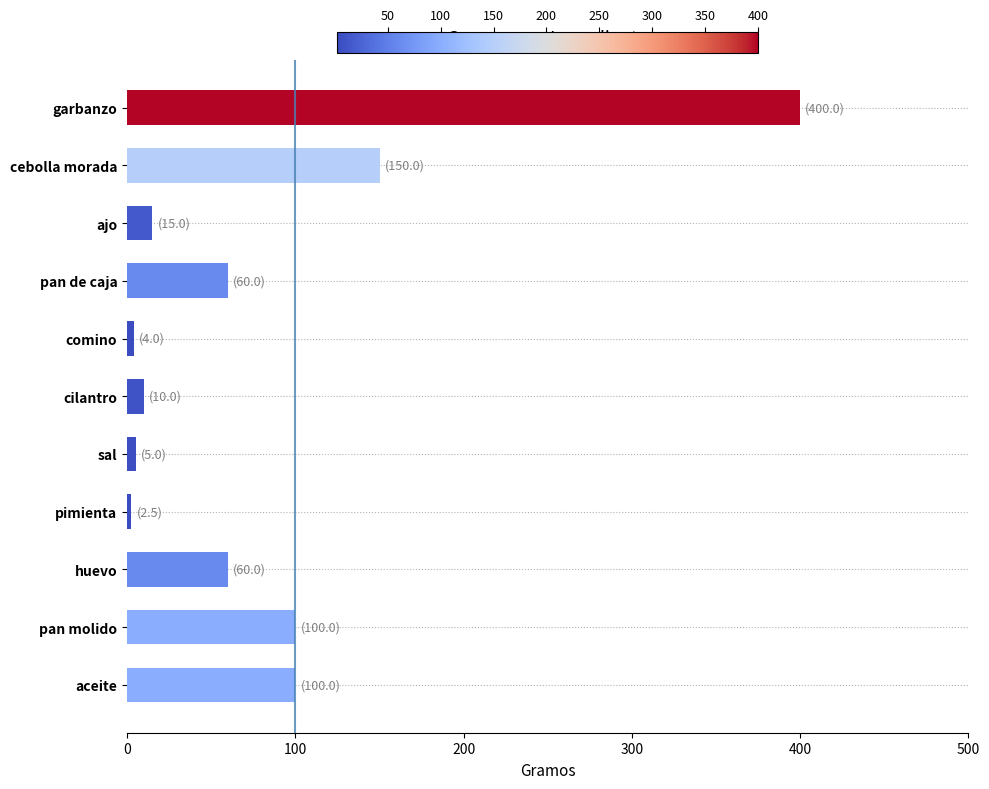

Between ajo and aceite, which is larger?

aceite